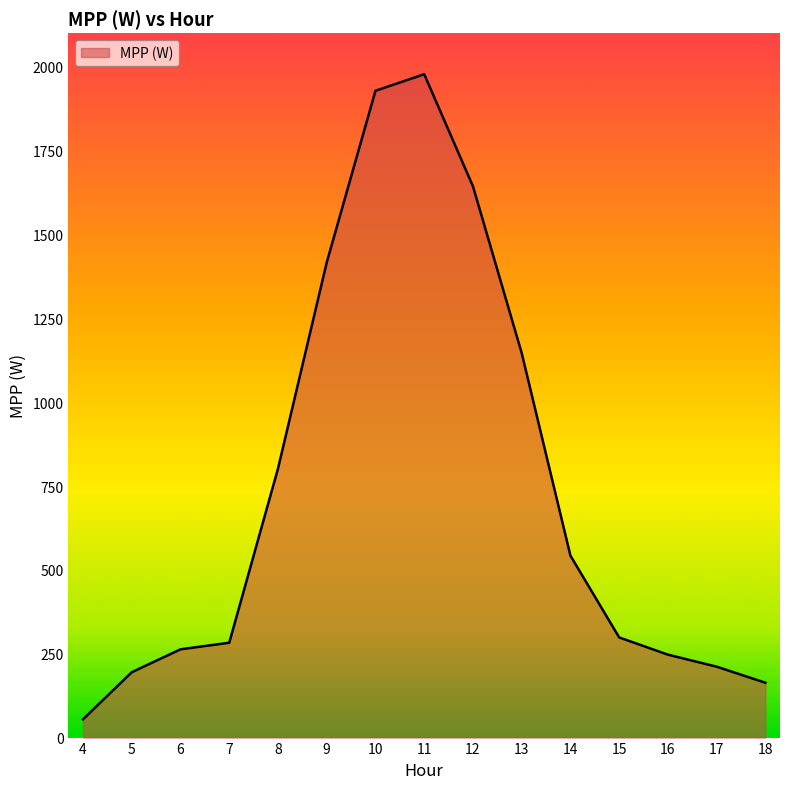

What is the change in value from 6 to 15?

+35.5